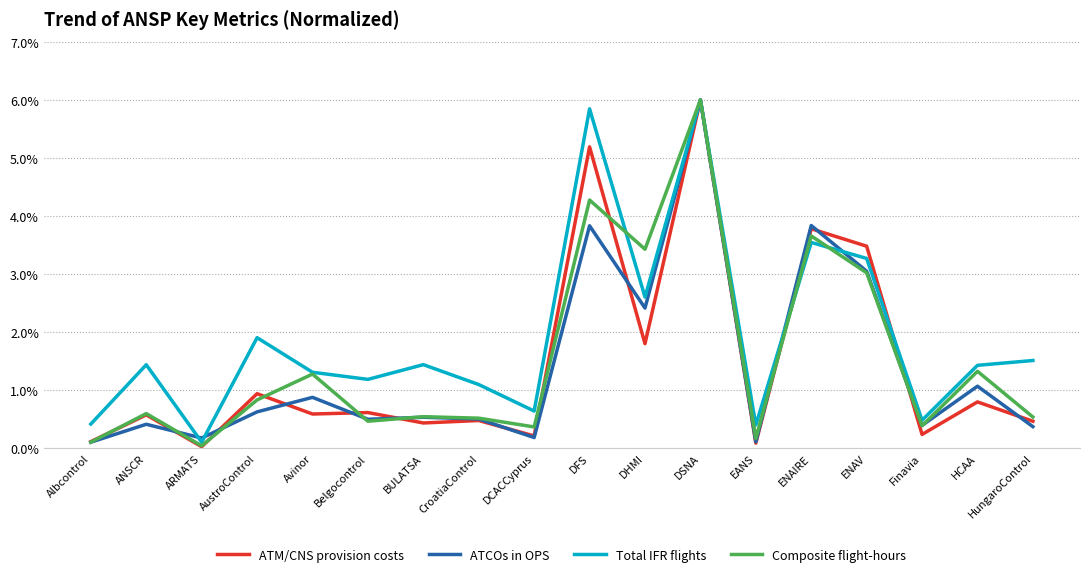

Which series has the widest spread of values?

ATM/CNS provision costs